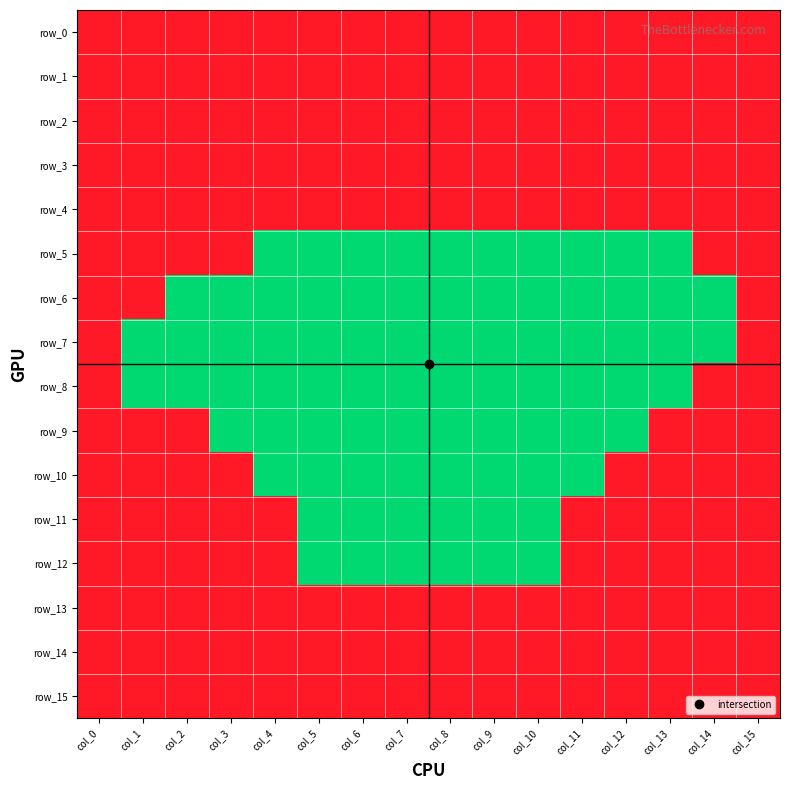

At how many categories does at least one series exceed 0?

16